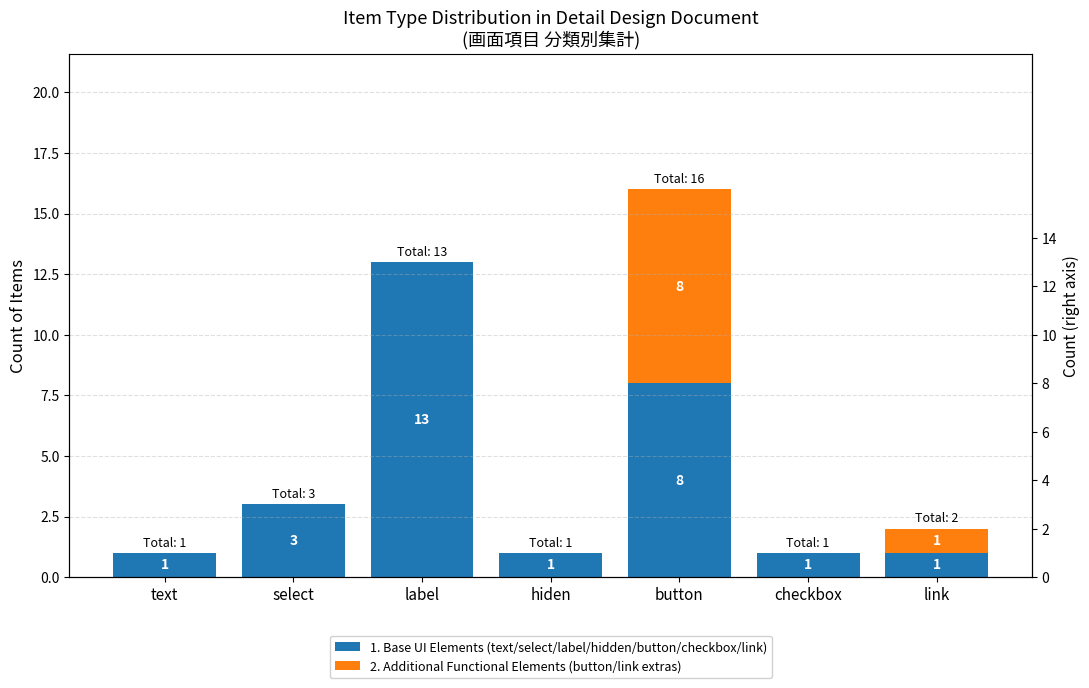

What is the label of the 6th bar from the left?

checkbox